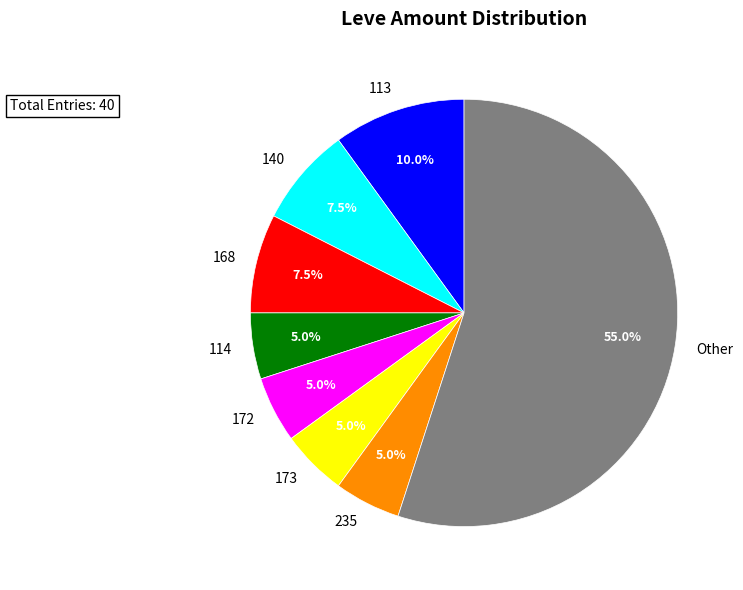

What portion of the pie excludes 114?

95.0%